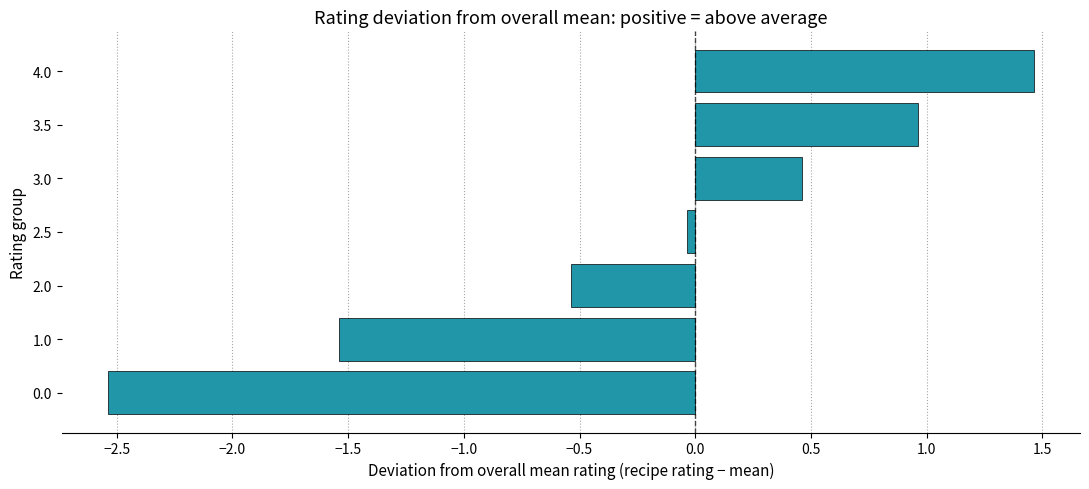

Which label corresponds to the largest value in the chart?

4.0